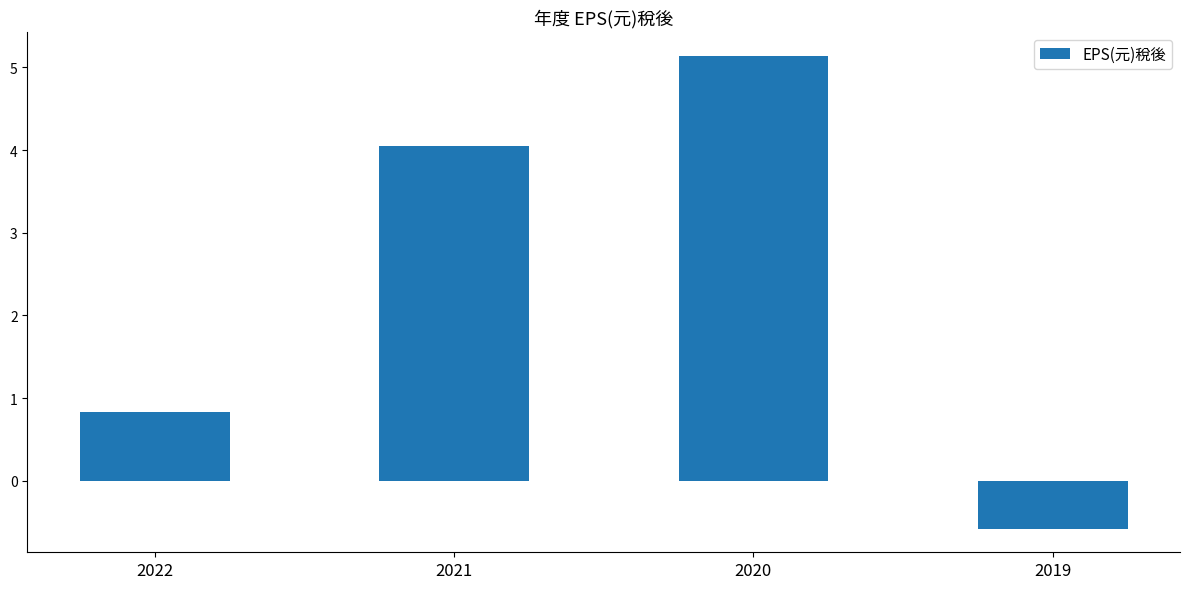

Rank the categories by value from highest to lowest.

2020, 2021, 2022, 2019